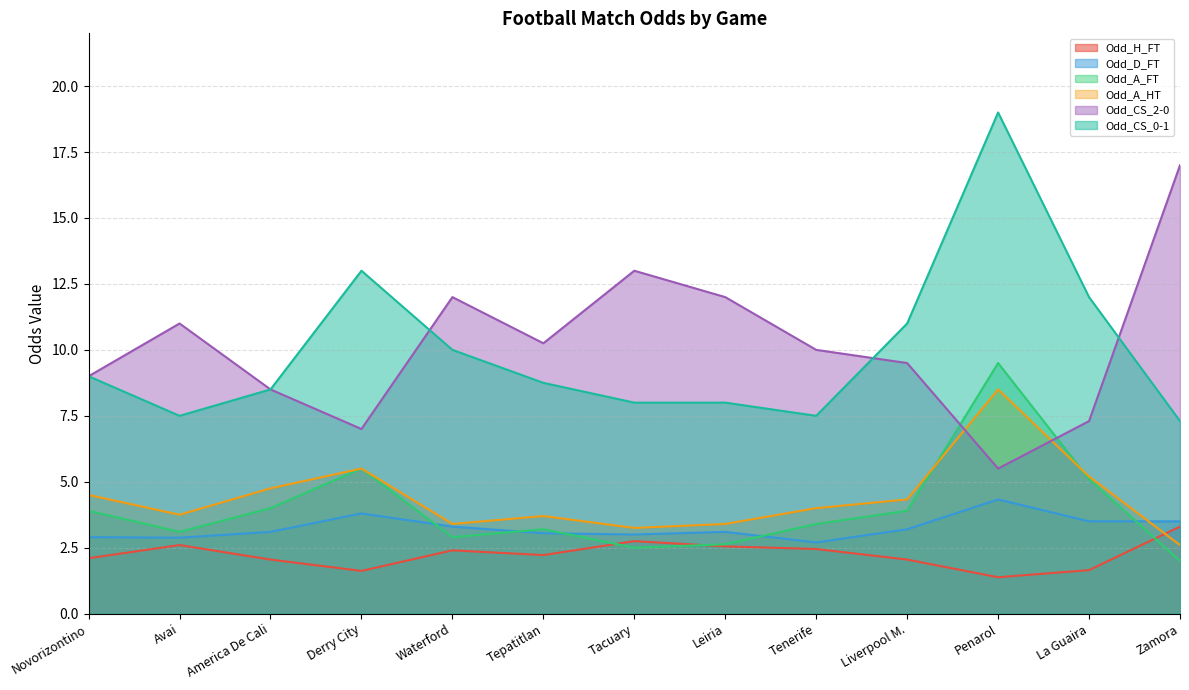

What is the label of the 13th point from the left?

Zamora